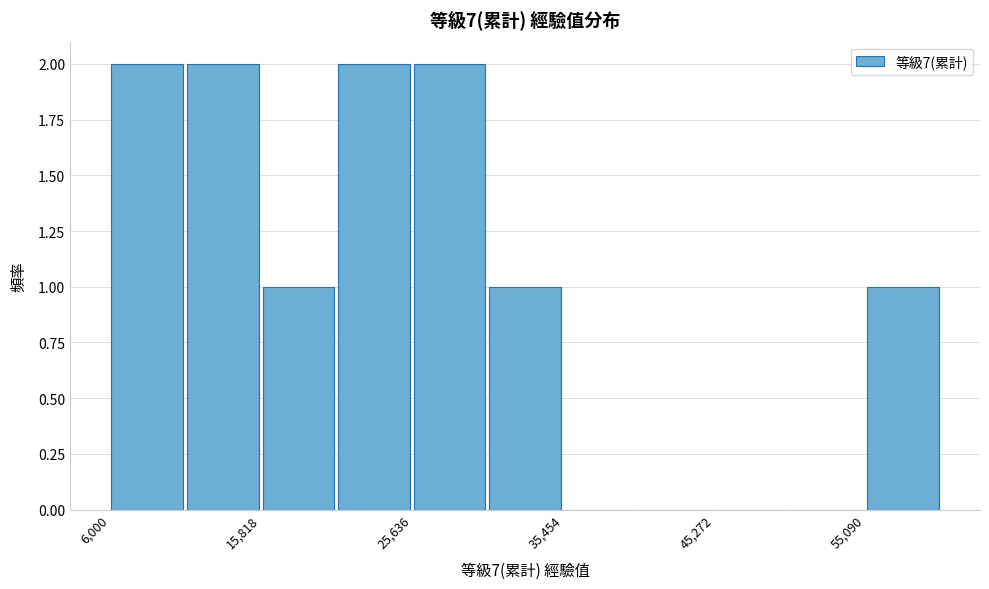

How tall is the bar that spans 21000 to 26000 on the x-axis? Neither the bar edges nor the heights are printed on the chart, so give them approximately, as read against the axes.

2